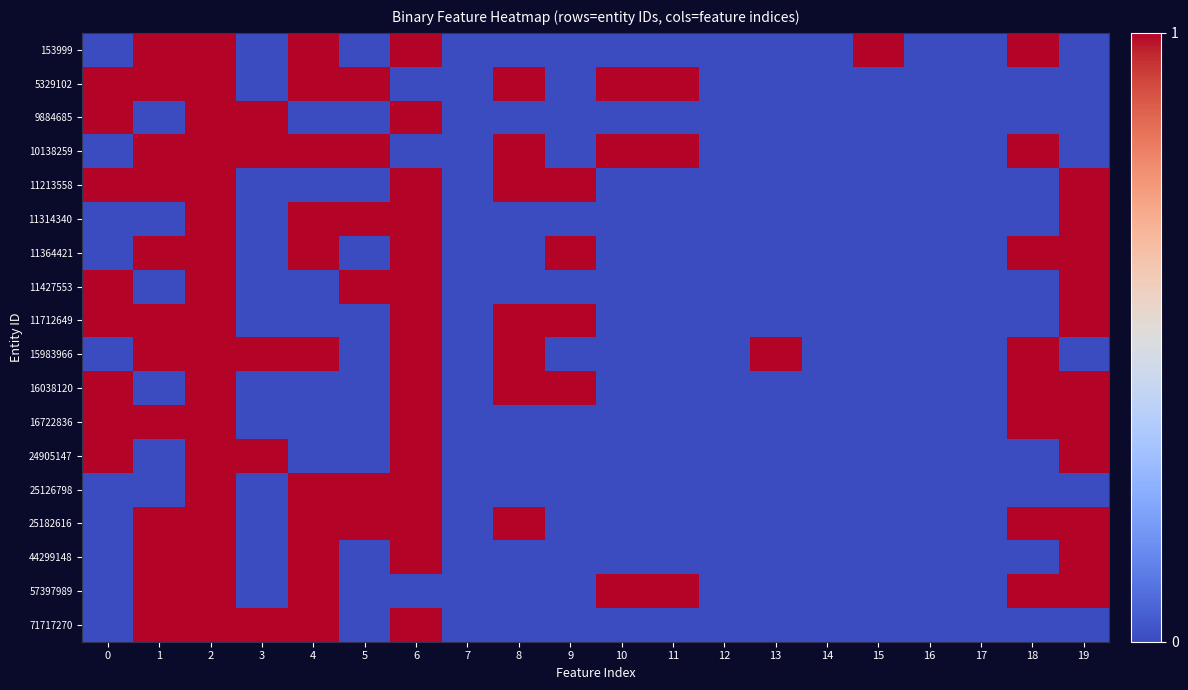

Rank the series by their maximum value, from highest to lowest.

153999, 5329102, 9884685, 10138259, 11213558, 11314340, 11364421, 11427553, 11712649, 15983966, 16038120, 16722836, 24905147, 25126798, 25182616, 44299148, 57397989, 71717270